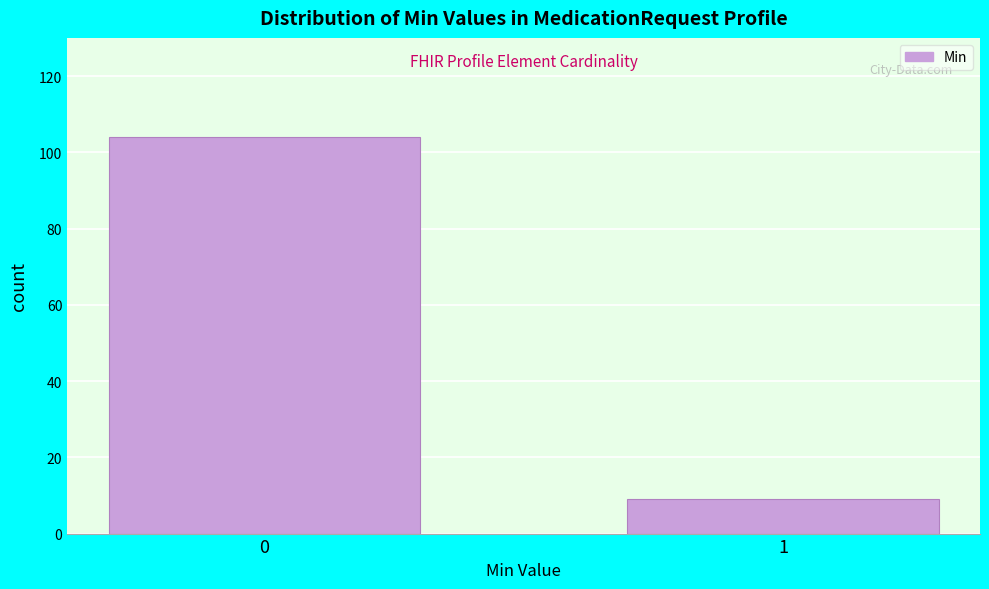

Reading left to right, list all the values displayed in this chart.

0=104	1=9